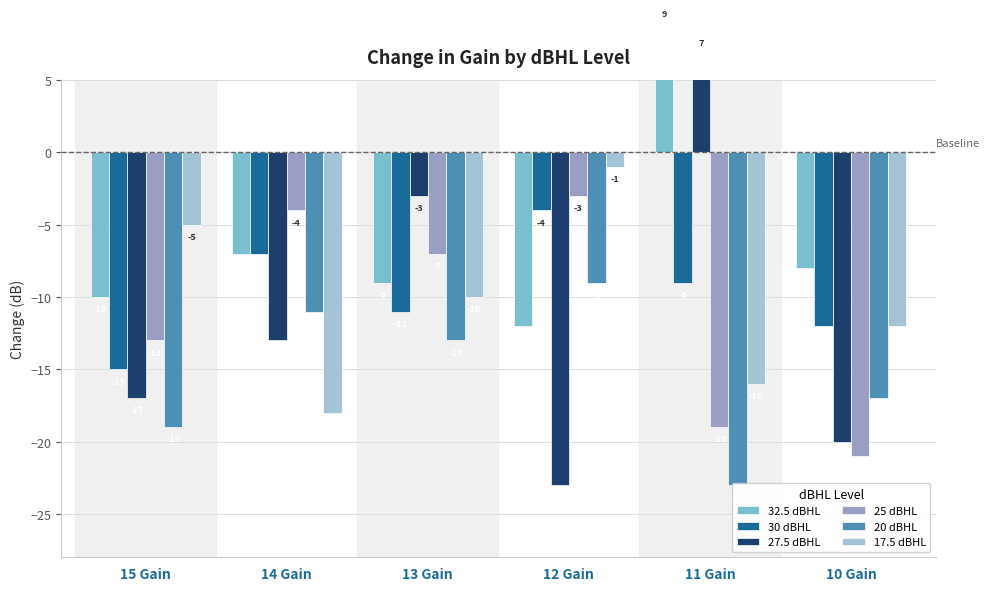

Reading left to right, what are all the values shown in this chart?

32.5 dBHL: 15 Gain=-10	14 Gain=-7	13 Gain=-9	12 Gain=-12	11 Gain=9	10 Gain=-8
30 dBHL: 15 Gain=-15	14 Gain=-7	13 Gain=-11	12 Gain=-4	11 Gain=-9	10 Gain=-12
27.5 dBHL: 15 Gain=-17	14 Gain=-13	13 Gain=-3	12 Gain=-23	11 Gain=7	10 Gain=-20
25 dBHL: 15 Gain=-13	14 Gain=-4	13 Gain=-7	12 Gain=-3	11 Gain=-19	10 Gain=-21
20 dBHL: 15 Gain=-19	14 Gain=-11	13 Gain=-13	12 Gain=-9	11 Gain=-23	10 Gain=-17
17.5 dBHL: 15 Gain=-5	14 Gain=-18	13 Gain=-10	12 Gain=-1	11 Gain=-16	10 Gain=-12